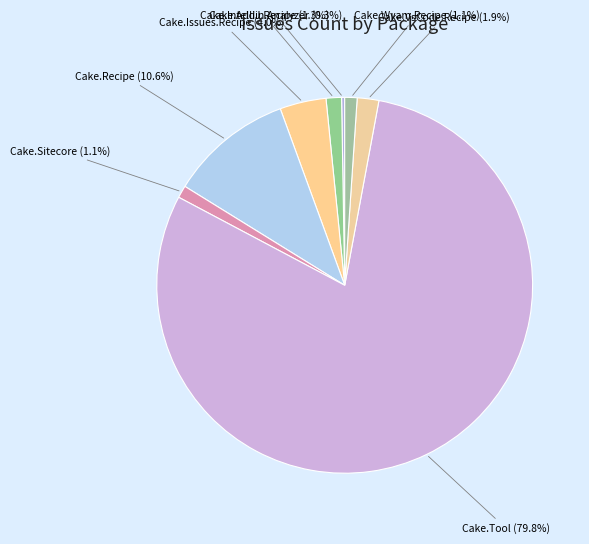

Which slice is the largest?

Cake.Tool